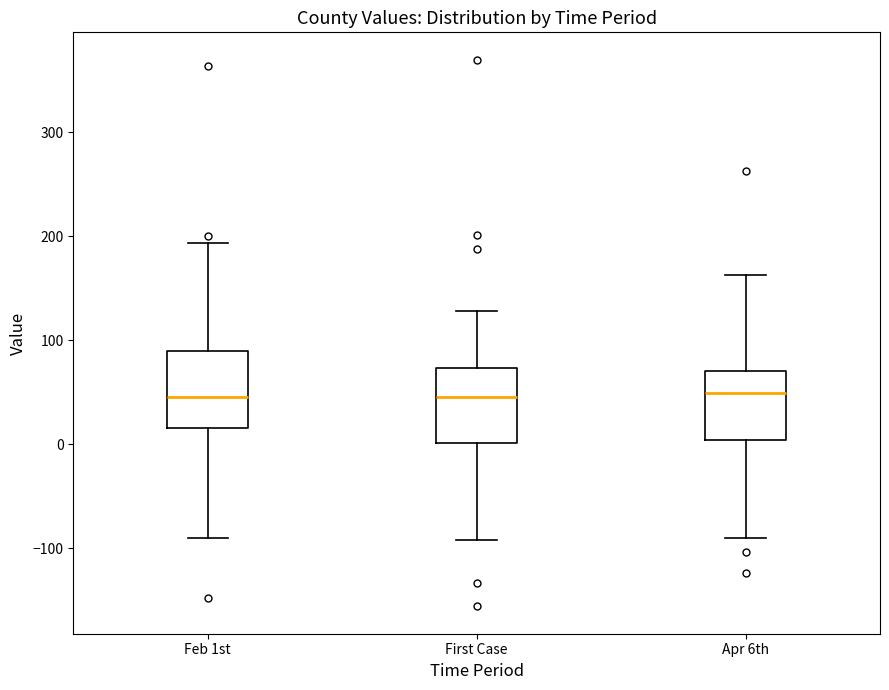

Reading left to right, read every box against the y-axis: the position of its median line, the range the box covers, and the ends of its whiskers. The values are not printed on the chart, so give them approximately, as read against the axis.

Feb 1st: median 50, box 20 to 90, whiskers -90 to 190
First Case: median 40, box 0 to 70, whiskers -90 to 130
Apr 6th: median 50, box 0 to 70, whiskers -90 to 160